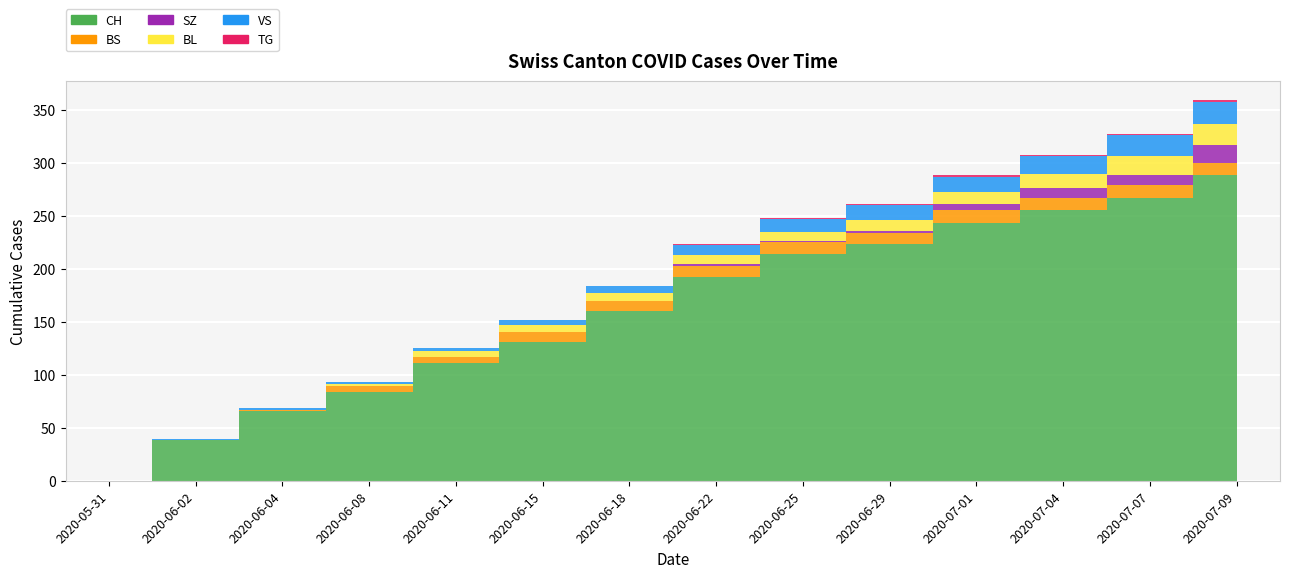

Rank the series at 2020-07-07 from highest to lowest value.

CH, VS, BL, BS, SZ, TG